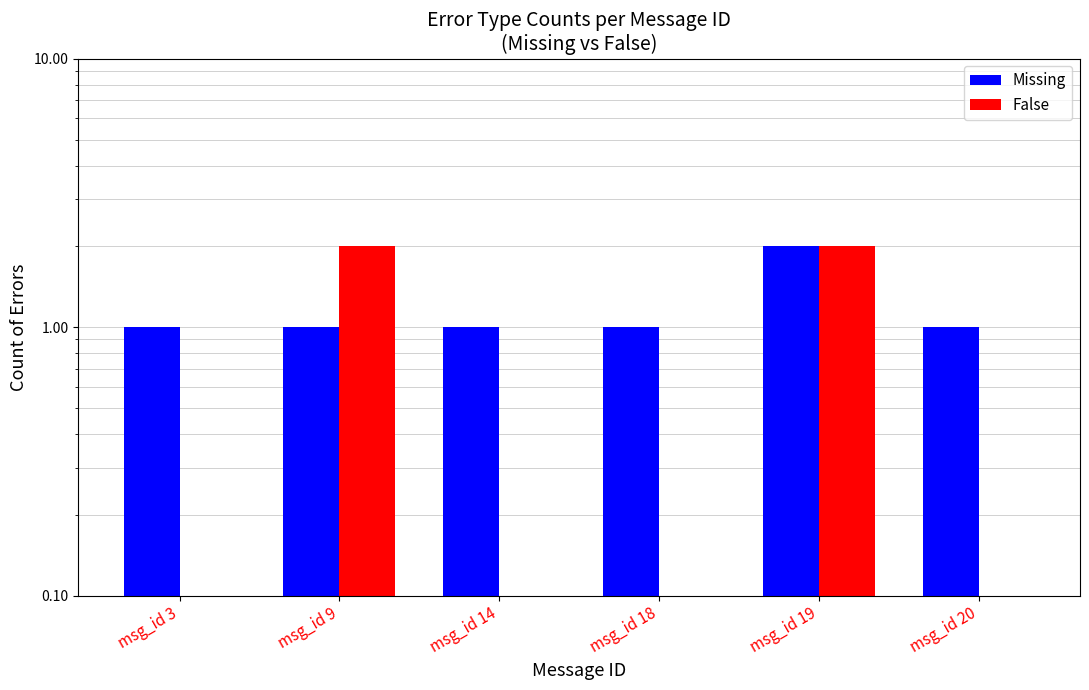

What is the value of the False bar at the 2nd from the left?

2